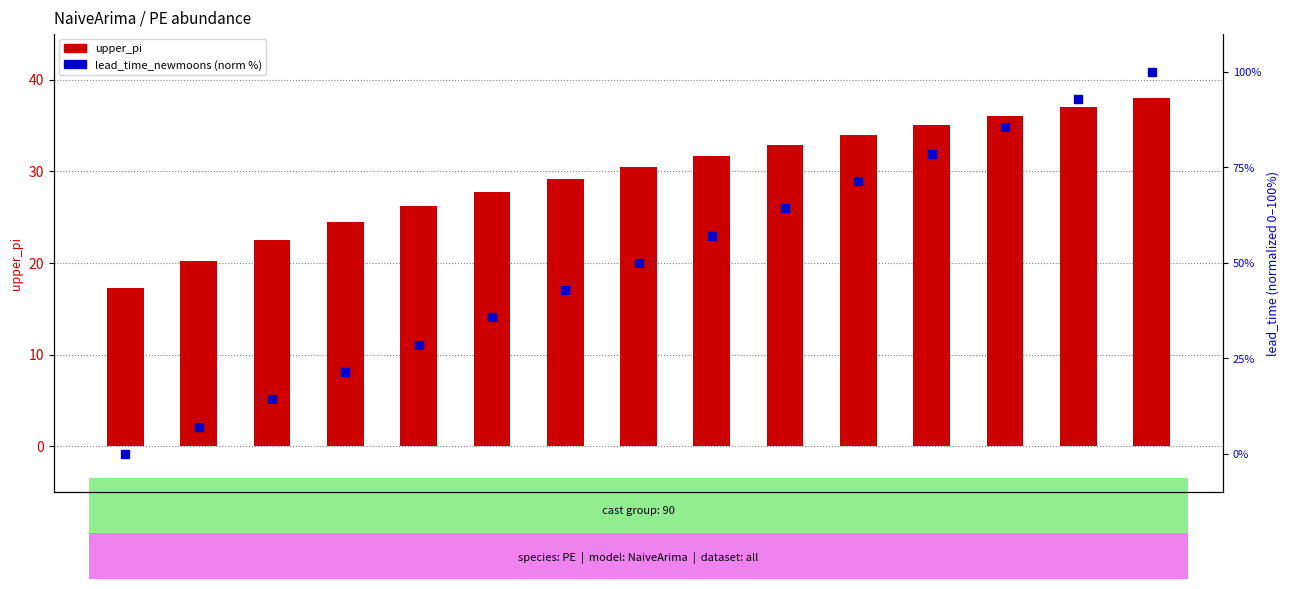

Which series contains the highest Y value?

lead_time_newmoons